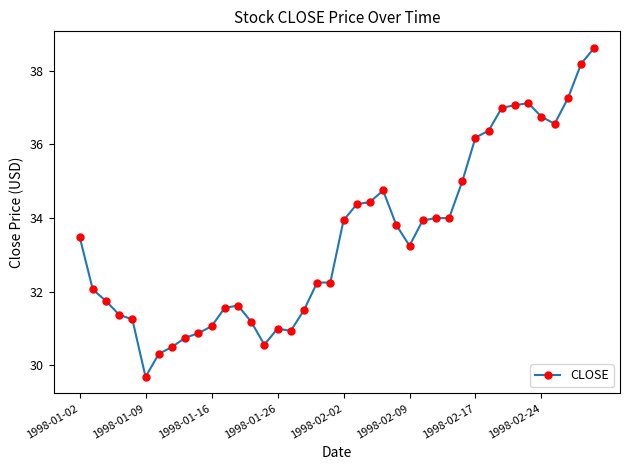

What is the average value?

33.5